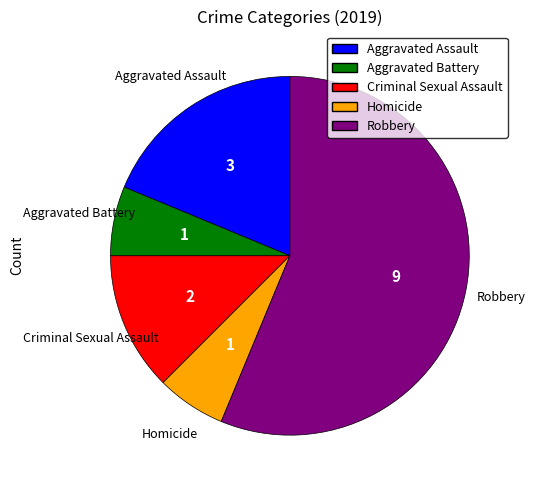

Is it true that Aggravated Assault is 19% of the pie?

True